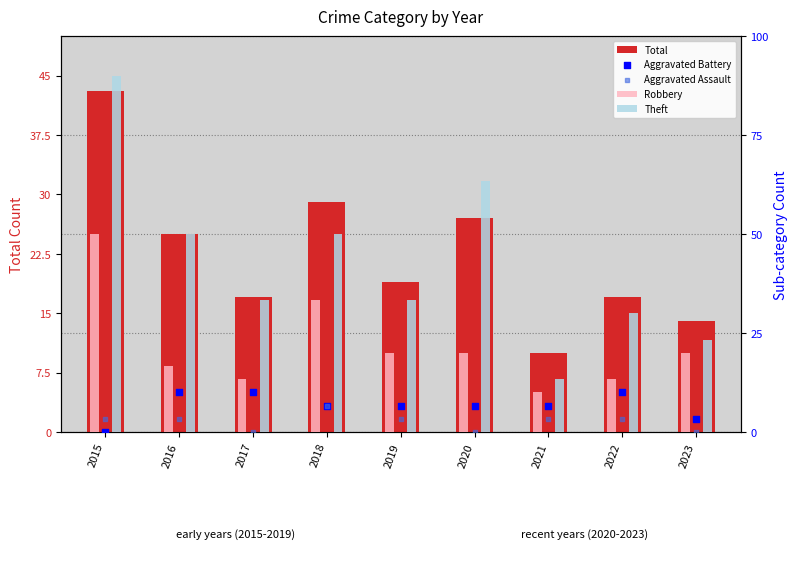

Which series has the largest Y range (max minus min)?

Total